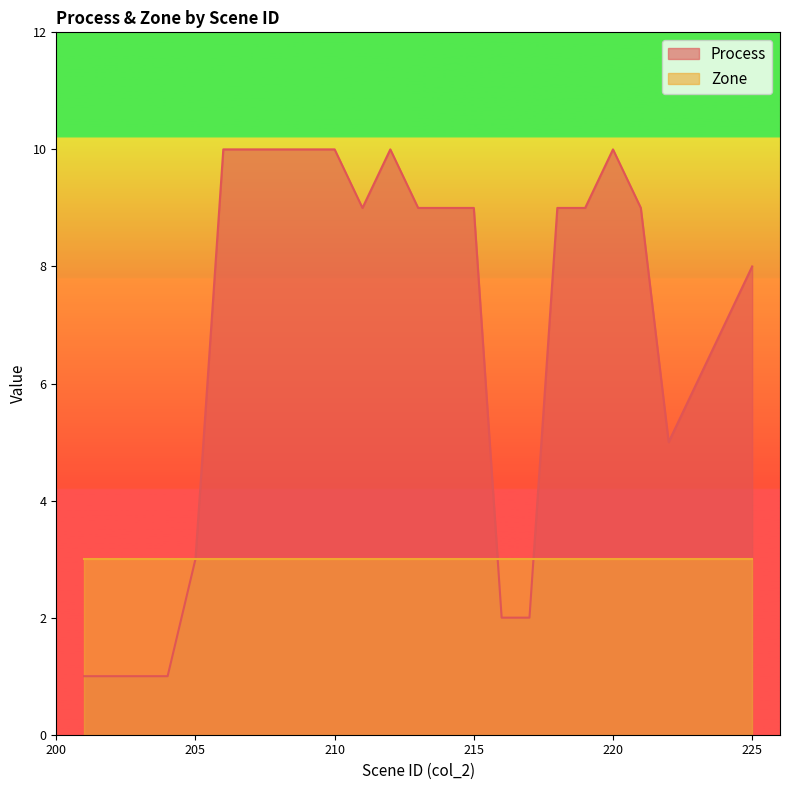

Count the values in the range 3 to 10.

19